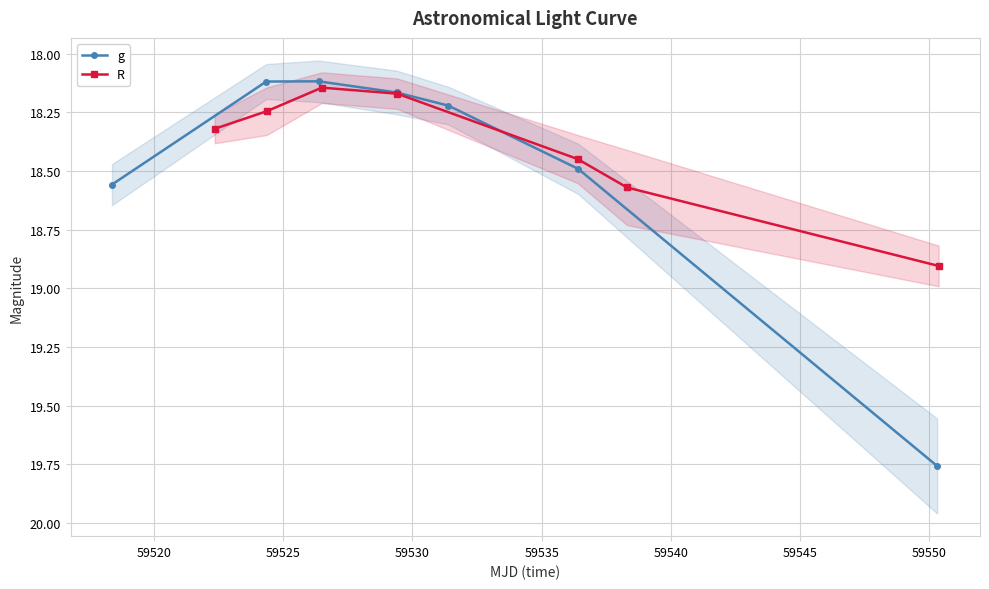

Reading left to right, transcribe all the data shown in this chart.

g: 18.6	18.1	18.1	18.2	18.2	18.5	19.8
R: 18.3	18.2	18.1	18.2	18.4	18.6	18.9